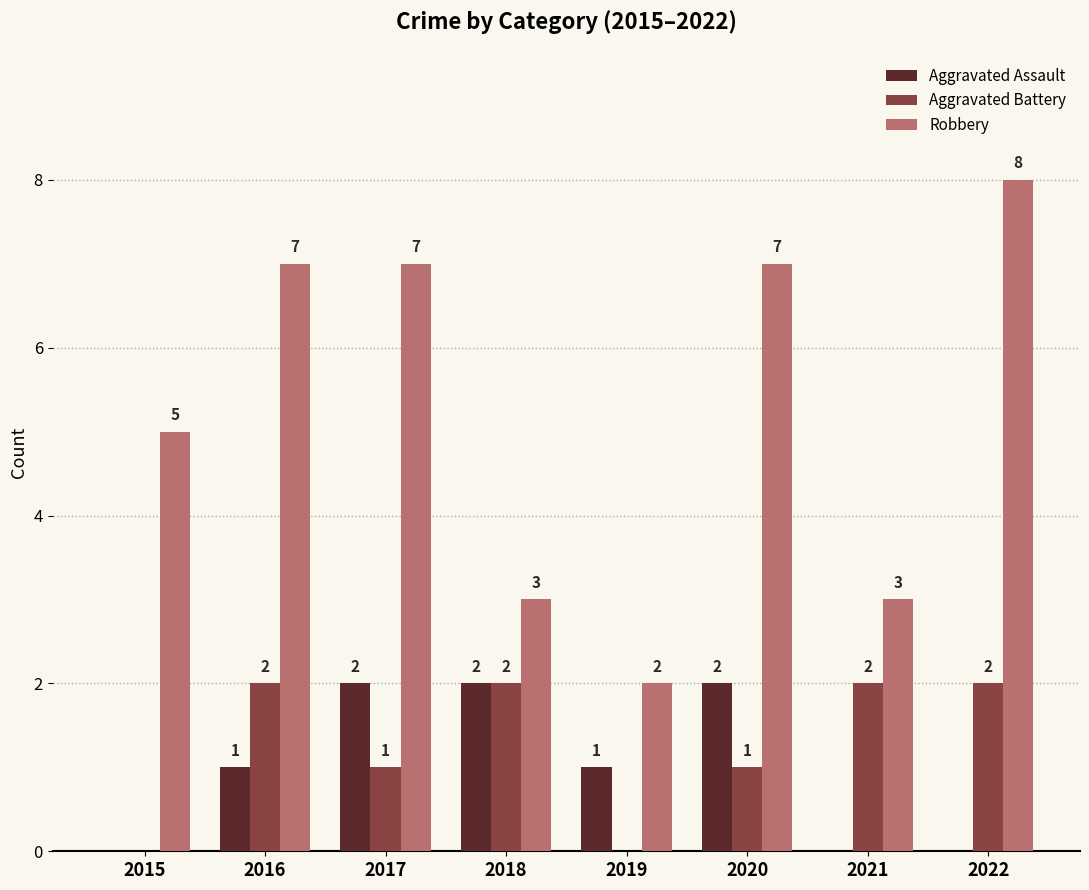

What is the total value across all series at 2019?

3